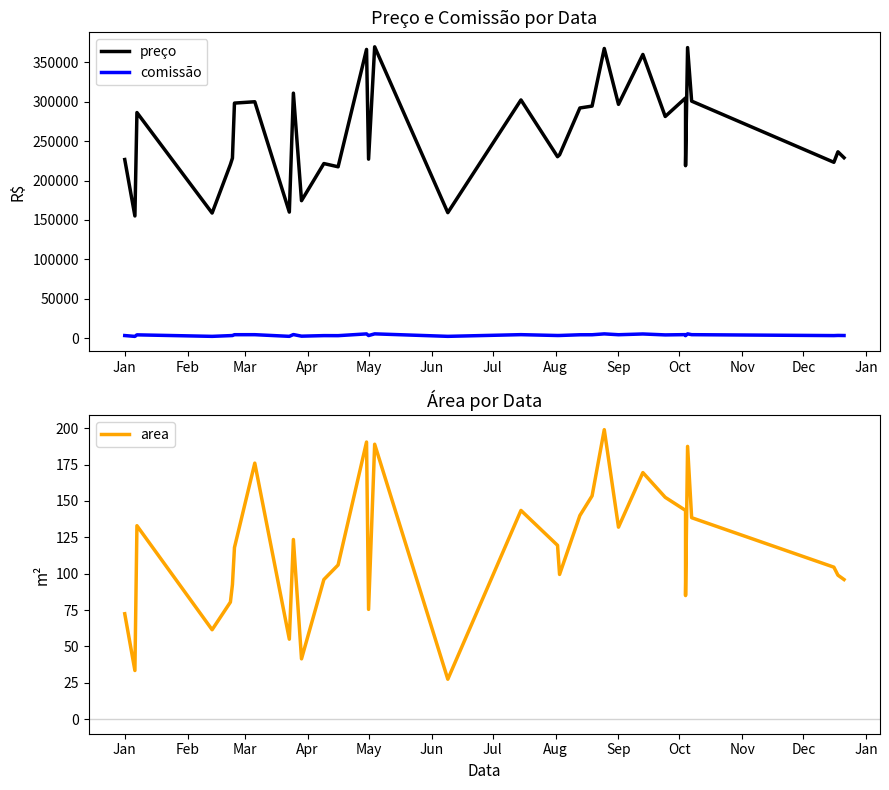

What are all the series names shown in the legend?

preço, comissão, area